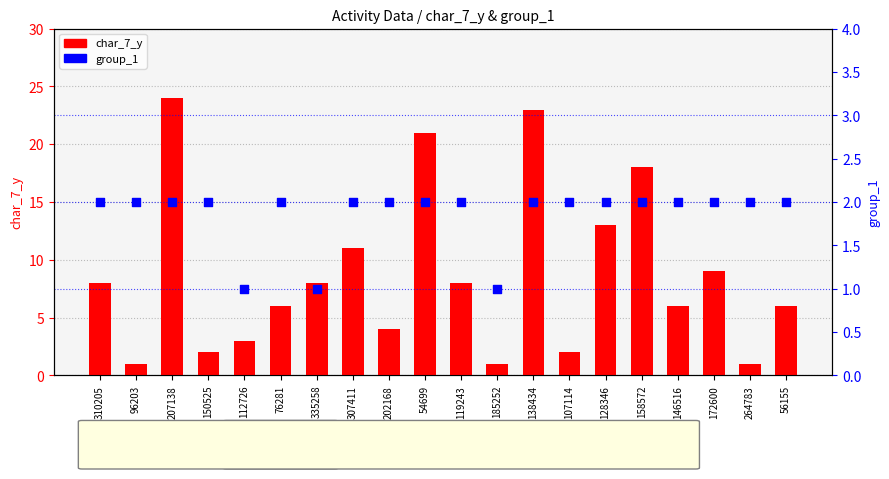

Which series contains the highest Y value?

char_7_y